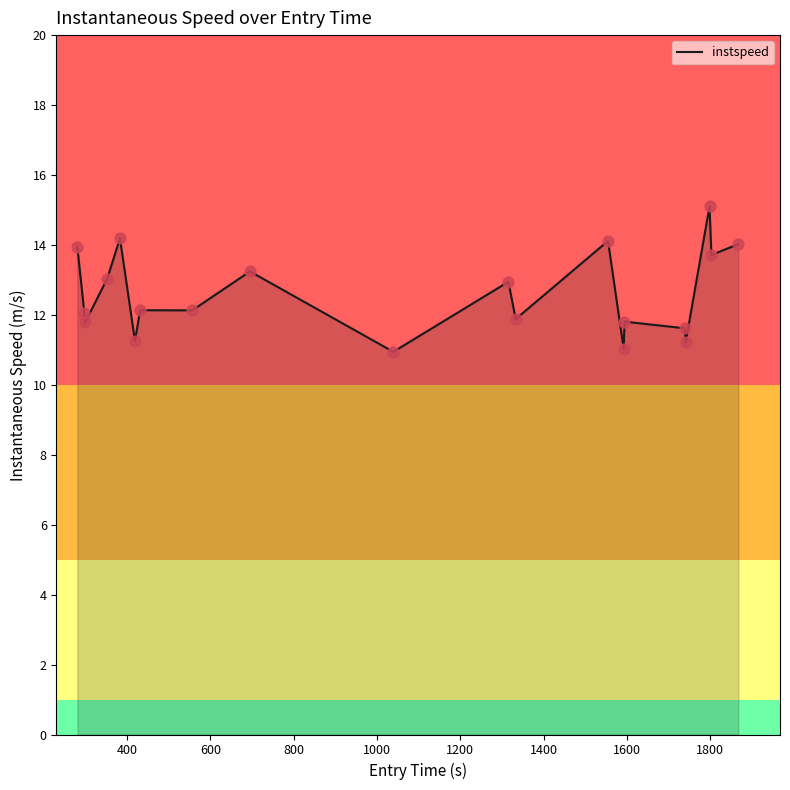

What is the maximum value shown in the chart?

15.1